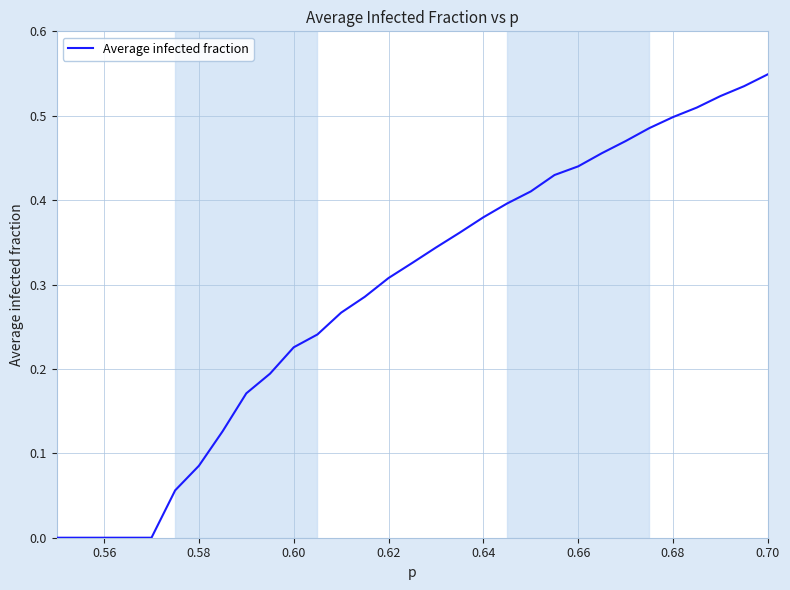

At which category does the chart reach its peak across all series?

0.70